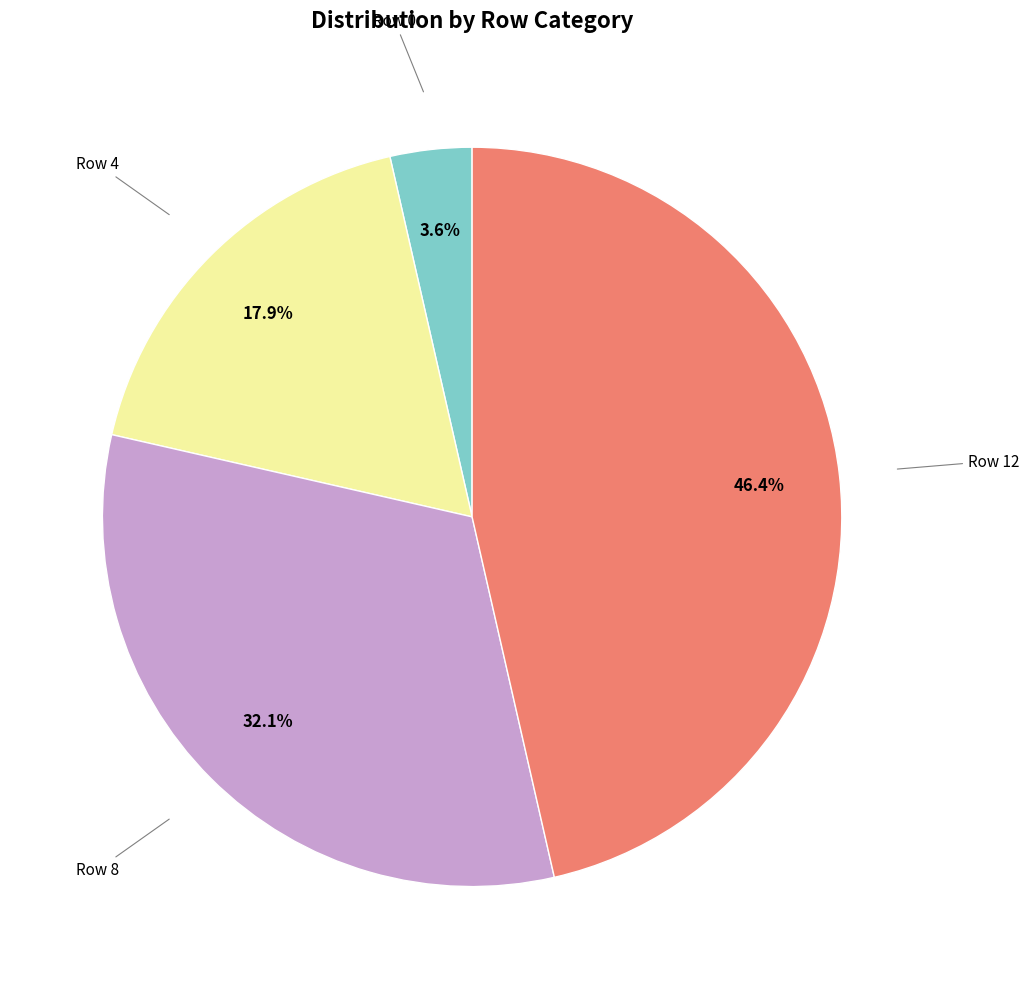

Does any single category account for the majority?

No